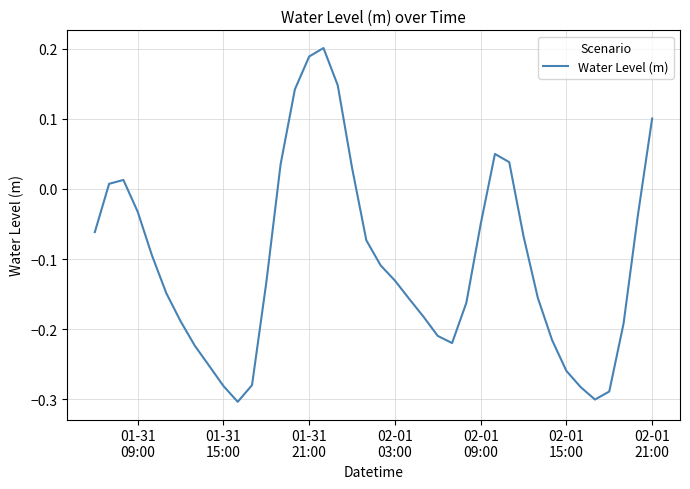

How many lines are shown in the chart?

1